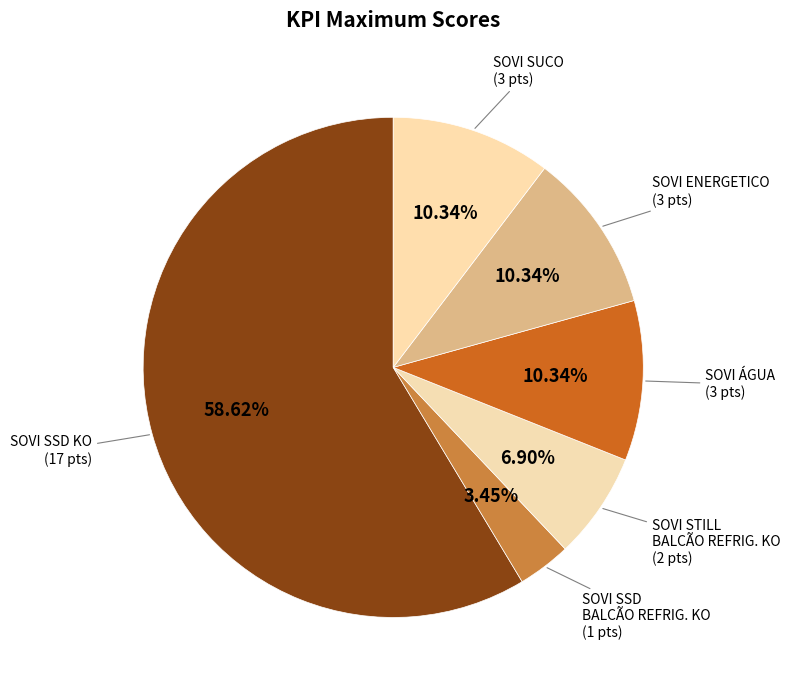

What is the largest slice in the pie chart?

SOVI SSD KO